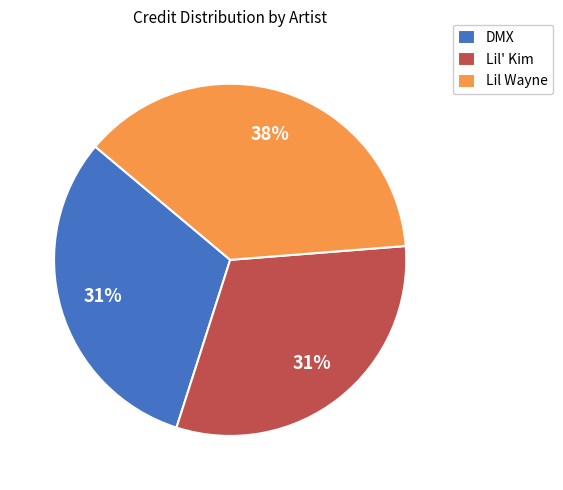

Is the sum of Lil Wayne and Lil' Kim greater than half?

Yes